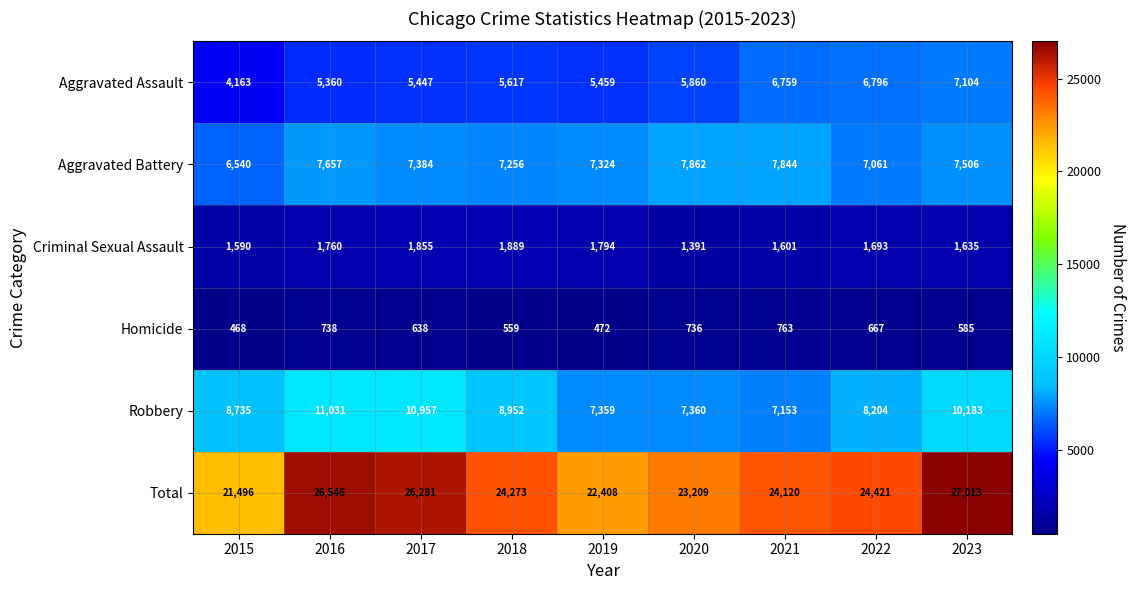

What is the smallest value displayed?

468